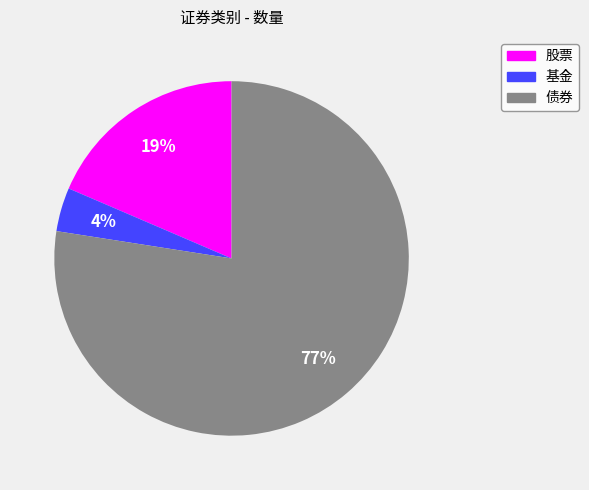

To the nearest percent, what portion does 债券 represent?

77%